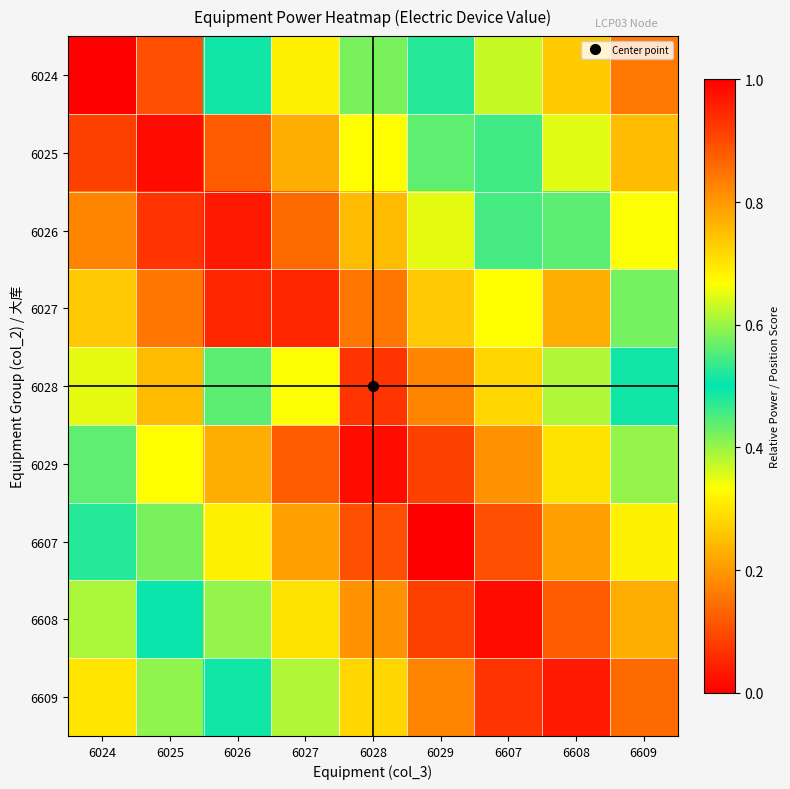

What is the greatest value displayed?

1.0